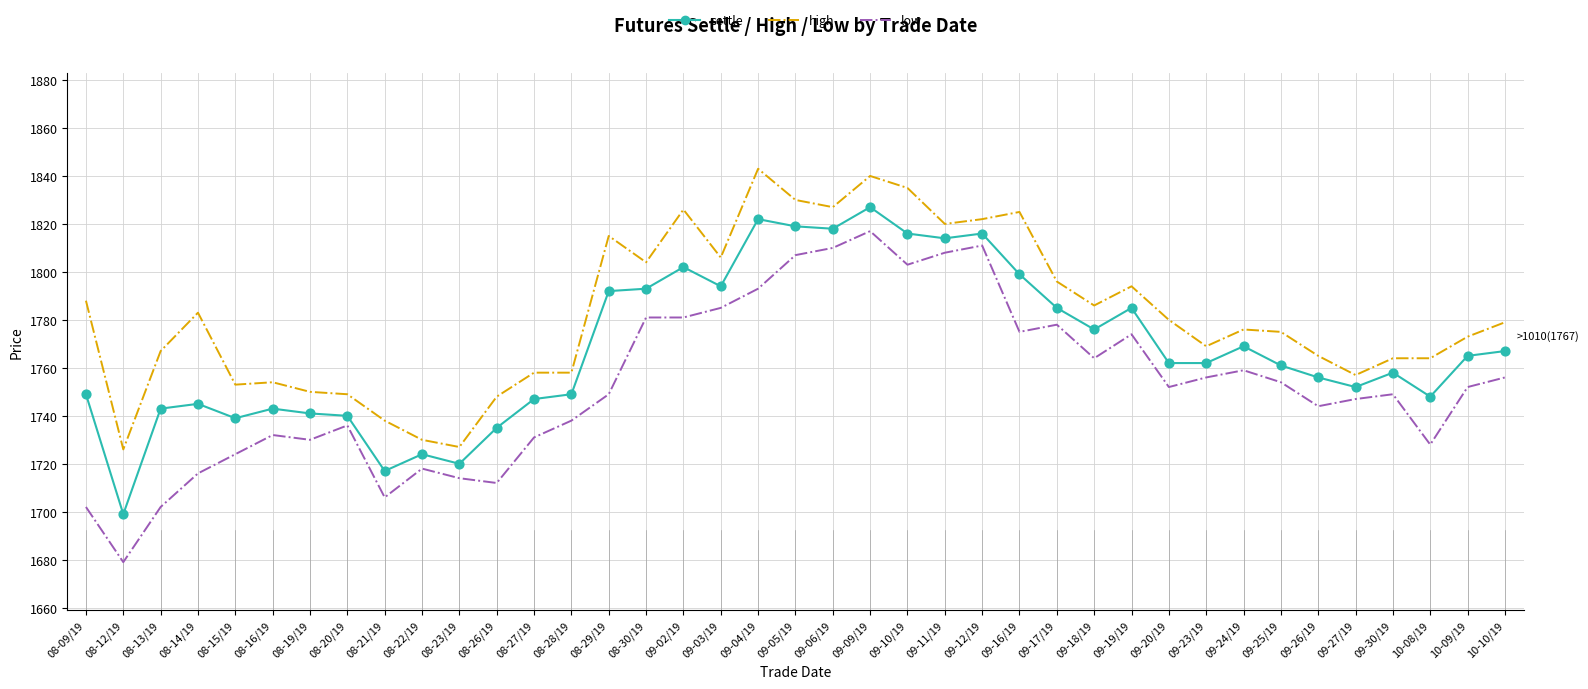

Is the value of high at 09-20/19 greater than the value of low at 08-20/19?

Yes